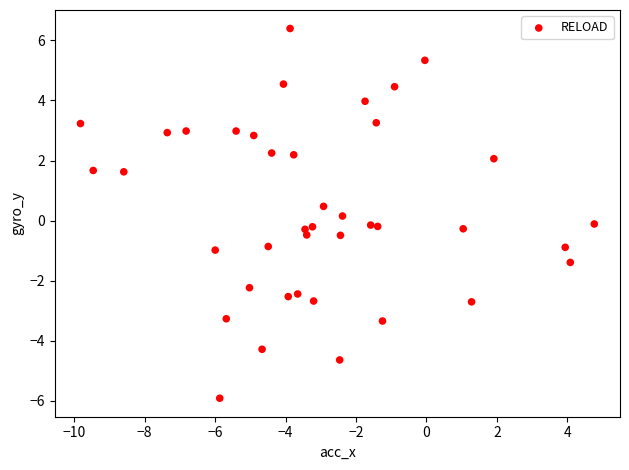

What is the range of X values (max minus min)?

14.6